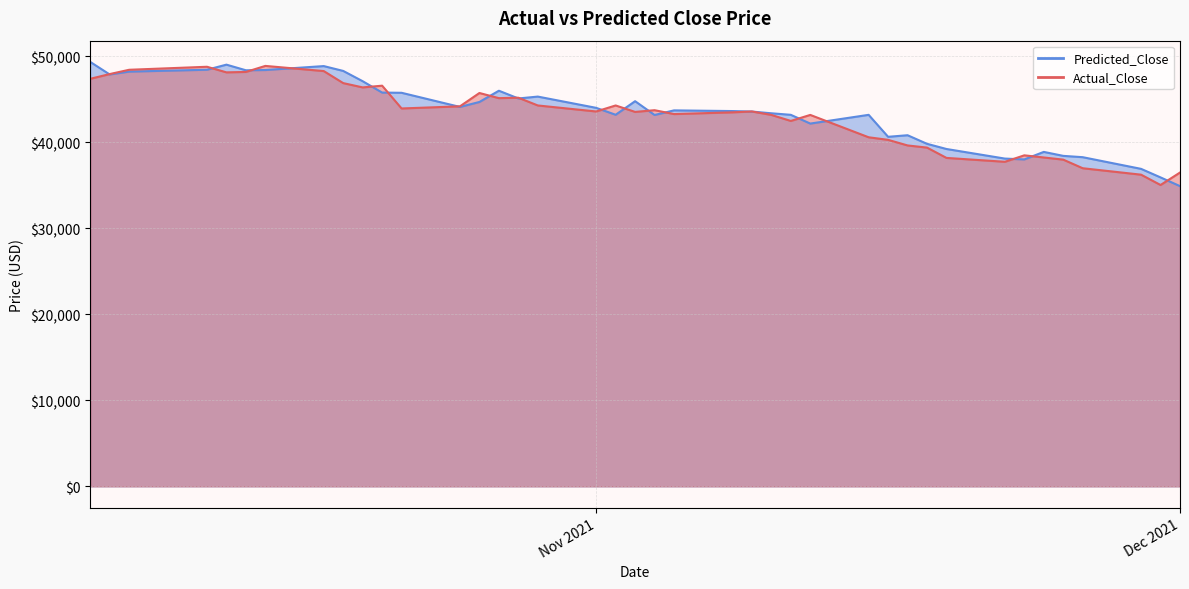

What is the average value of the Predicted_Close series?

43483.2